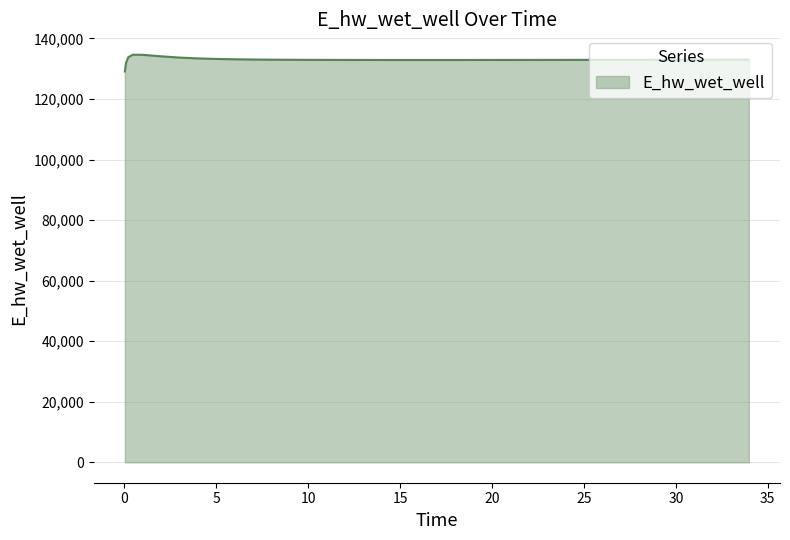

What is the smallest value displayed?

129064.5